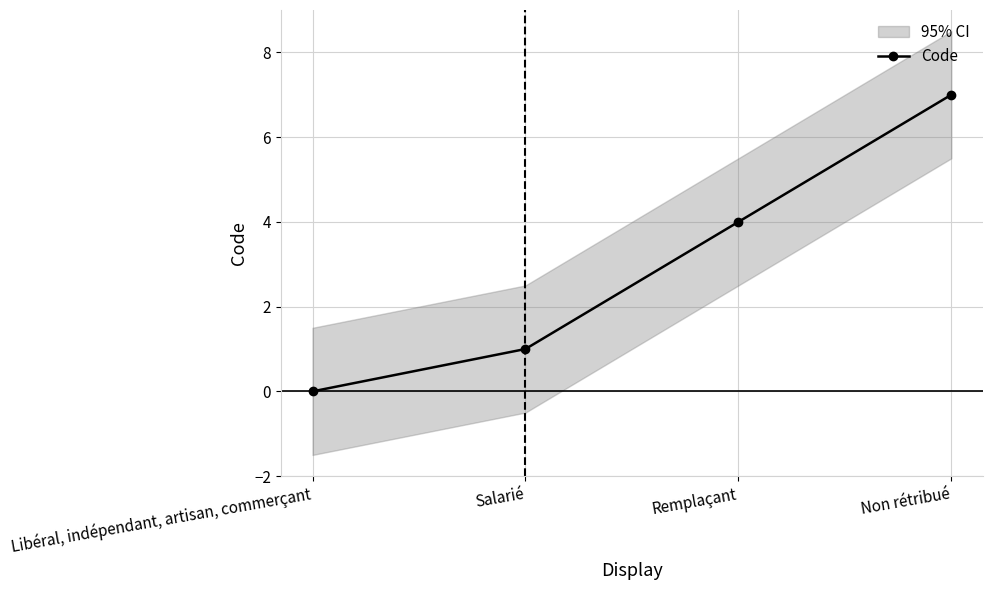

Reading right to left, list all the values displayed in this chart.

Non rétribué=7	Remplaçant=4	Salarié=1	Libéral, indépendant, artisan, commerçant=0